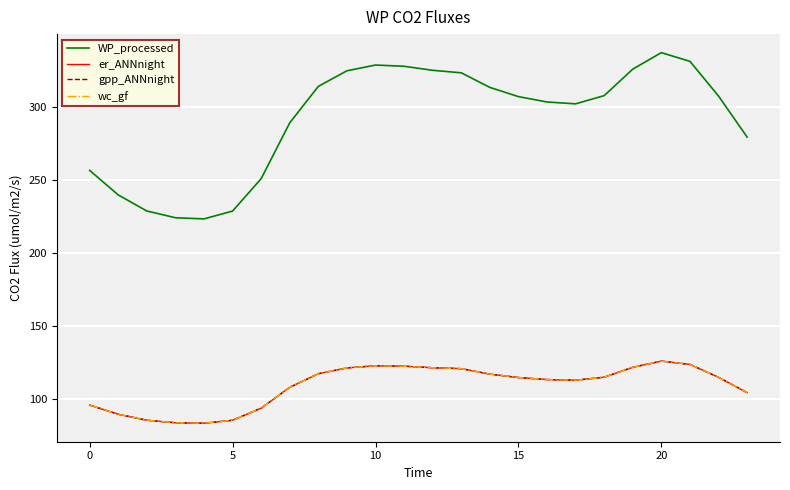

Which category has the highest value across all series?

20